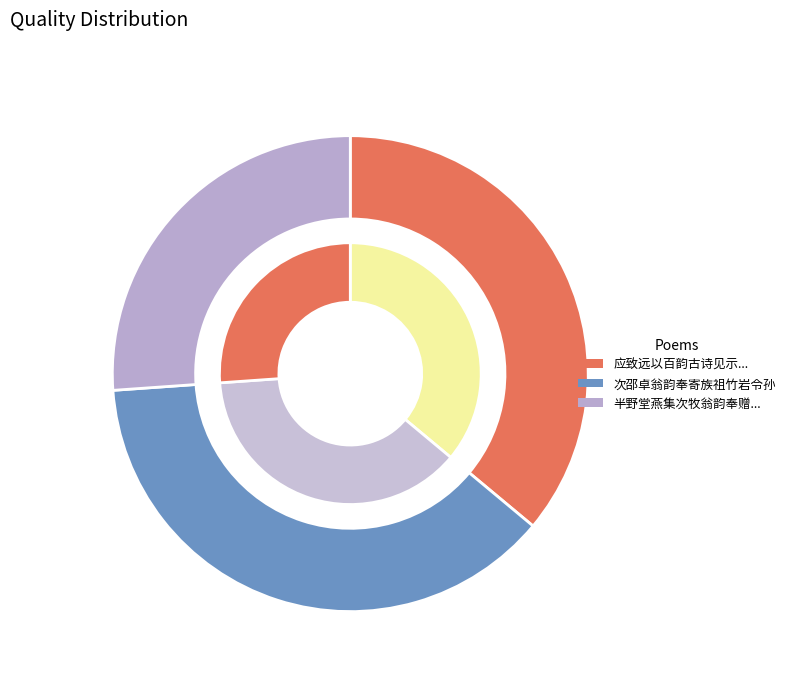

Which category has the biggest portion of the pie?

次邵卓翁韵奉寄族祖竹岩令孙